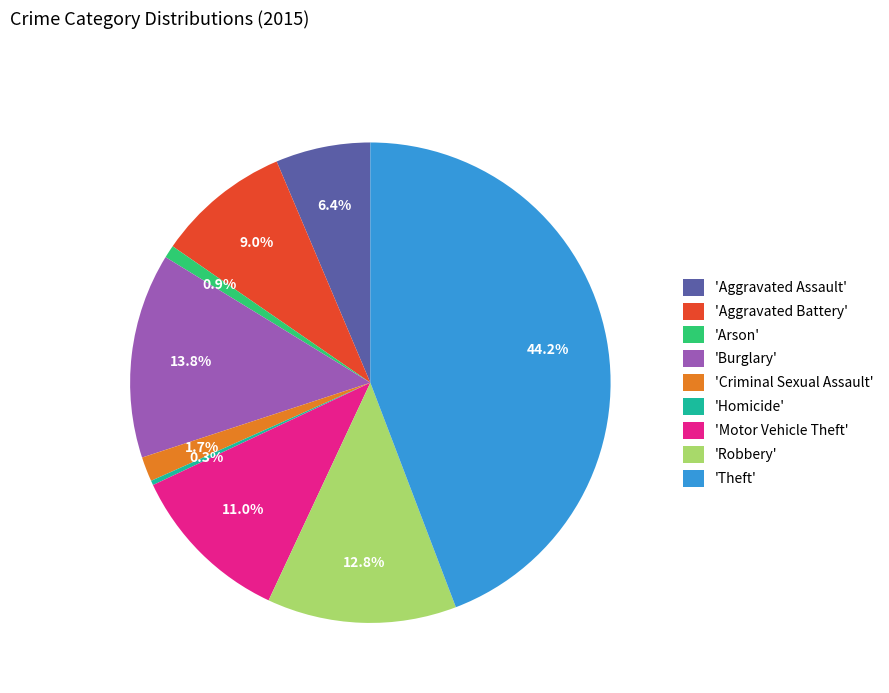

To the nearest percent, what is the average slice percentage?

11%